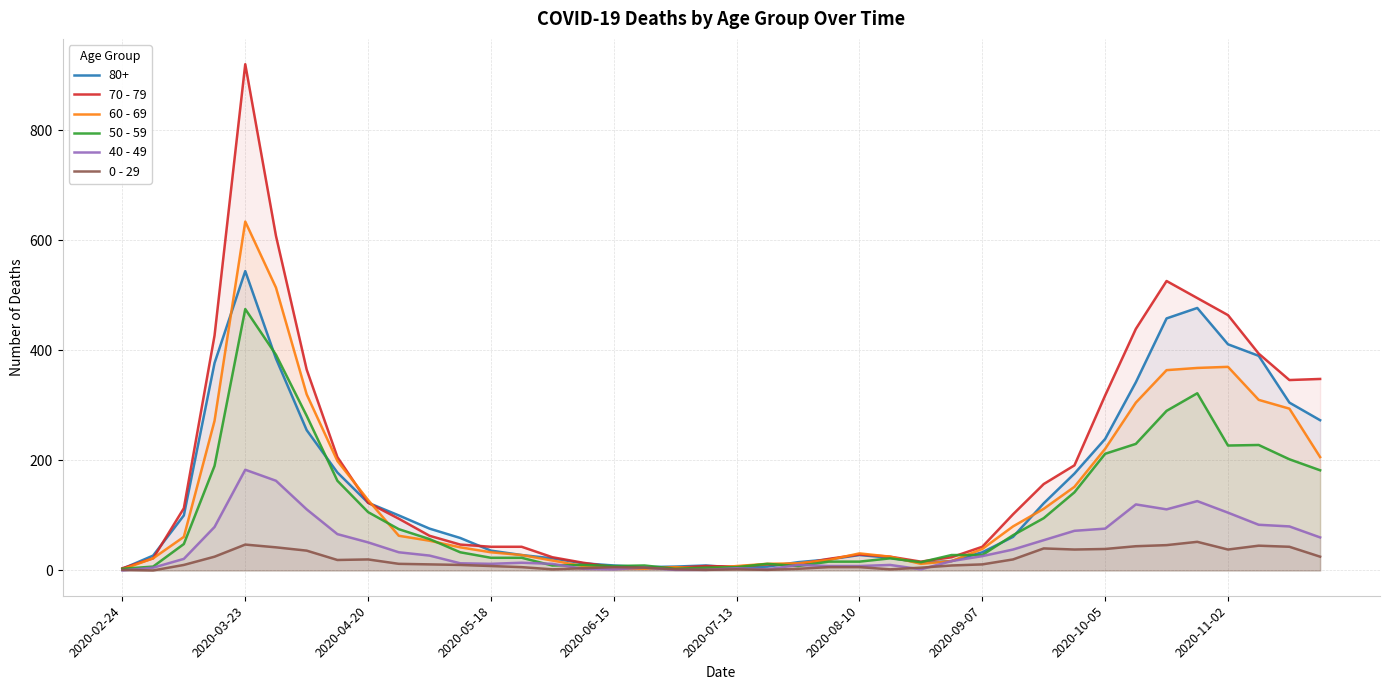

Rank the series by their maximum value, from lowest to highest.

0 - 29, 40 - 49, 50 - 59, 80+, 60 - 69, 70 - 79